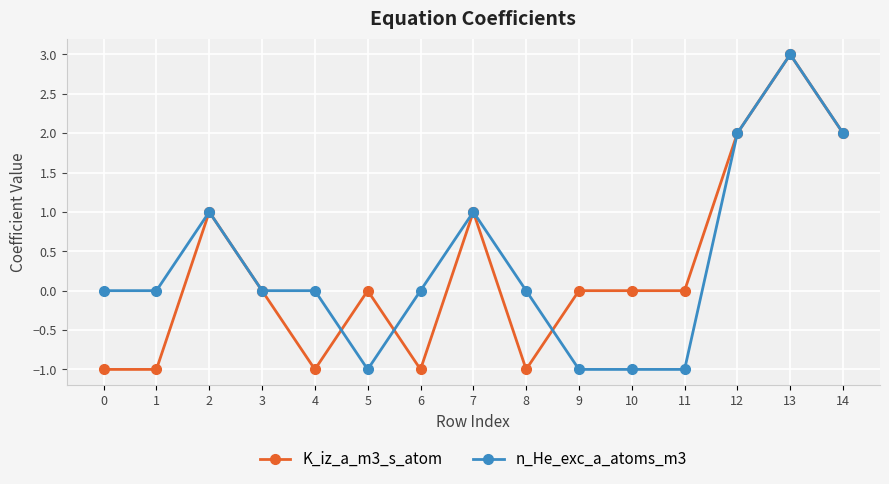

Reading left to right, what are all the values shown in this chart?

K_iz_a_m3_s_atom: -1	-1	1	0	-1	0	-1	1	-1	0	0	0	2	3	2
n_He_exc_a_atoms_m3: 0	0	1	0	0	-1	0	1	0	-1	-1	-1	2	3	2